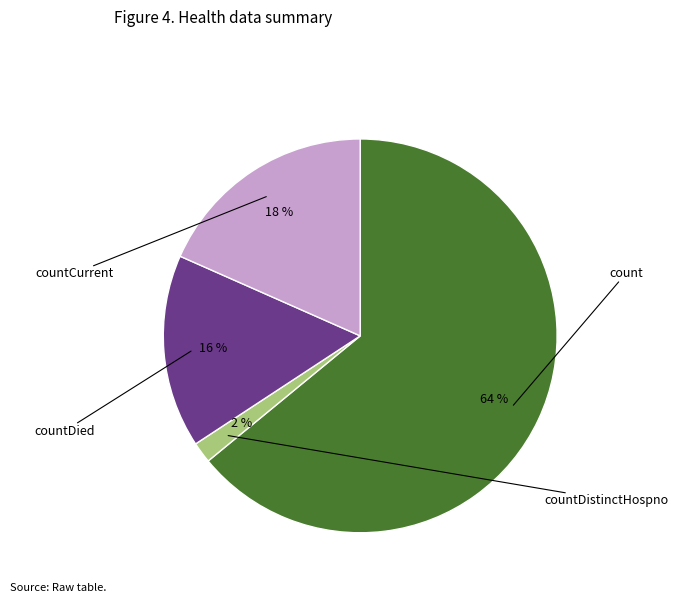

Is there a majority slice in this chart?

Yes